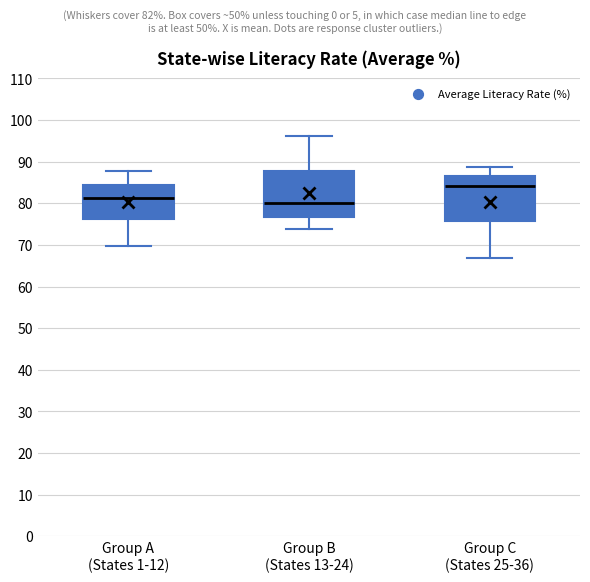

Reading left to right, transcribe this box plot: for each box, give where its median line is, the range the box spans, and where its two whiskers end, as read against the y-axis. The values are not printed on the chart, so give them approximately, as read against the axis.

Group A (States 1-12): median 81, box 76 to 84, whiskers 70 to 88
Group B (States 13-24): median 80, box 77 to 88, whiskers 74 to 96
Group C (States 25-36): median 84, box 76 to 87, whiskers 67 to 89